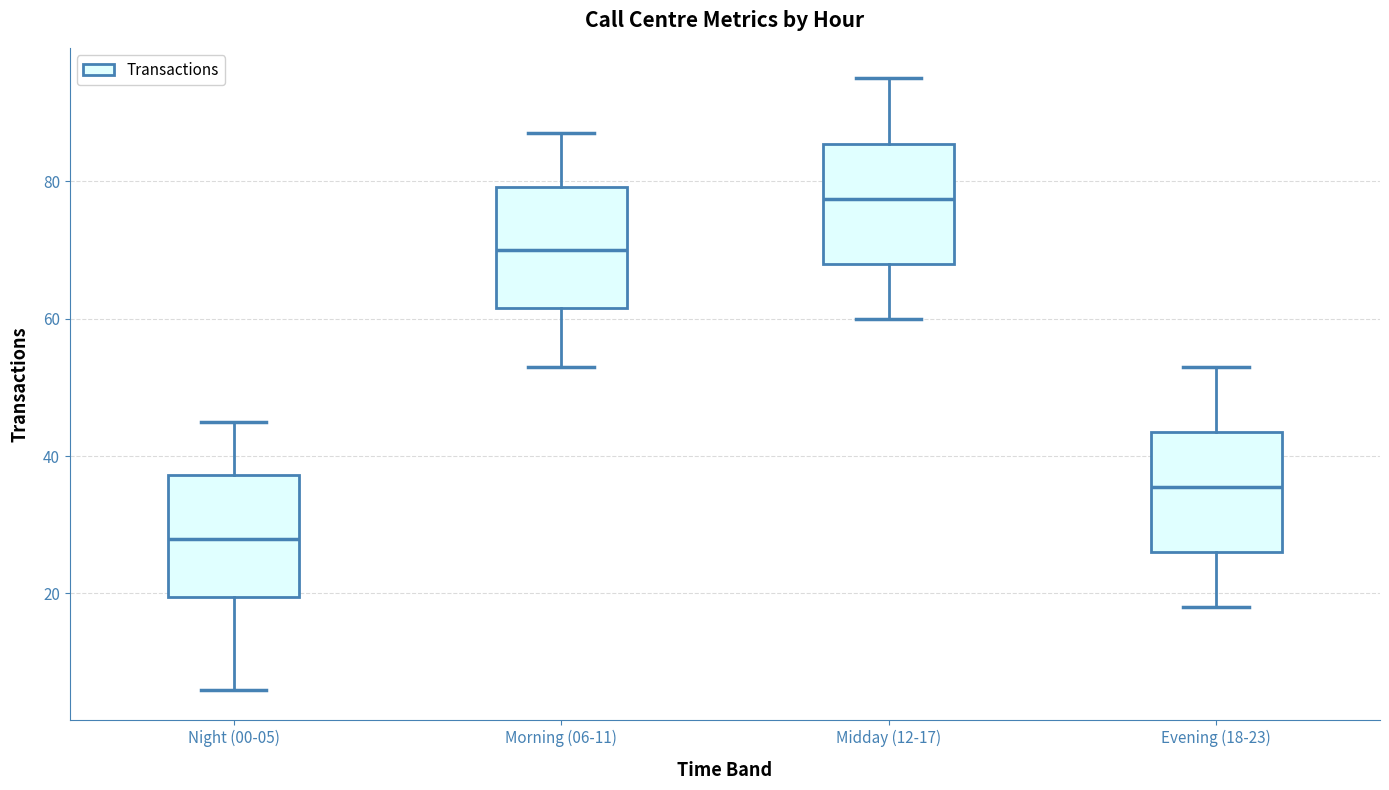

Reading left to right, read every box against the y-axis: the position of its median line, the range the box covers, and the ends of its whiskers. The values are not printed on the chart, so give them approximately, as read against the axis.

Night (00-05): median 28, box 20 to 38, whiskers 6 to 46
Morning (06-11): median 70, box 62 to 80, whiskers 54 to 88
Midday (12-17): median 78, box 68 to 86, whiskers 60 to 96
Evening (18-23): median 36, box 26 to 44, whiskers 18 to 54